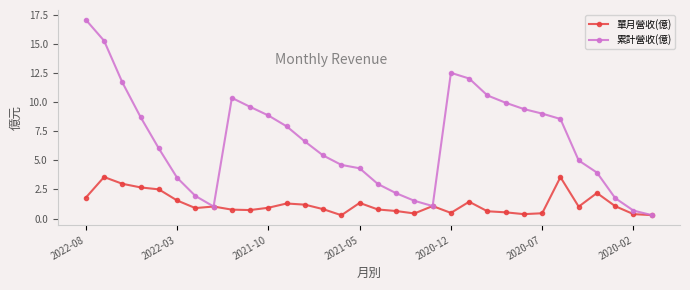

Rank the series by their maximum value, from lowest to highest.

單月營收(億), 累計營收(億)